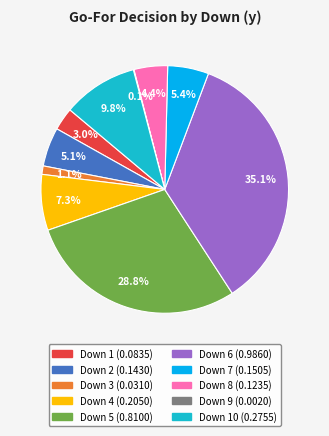

Is there a majority slice in this chart?

No